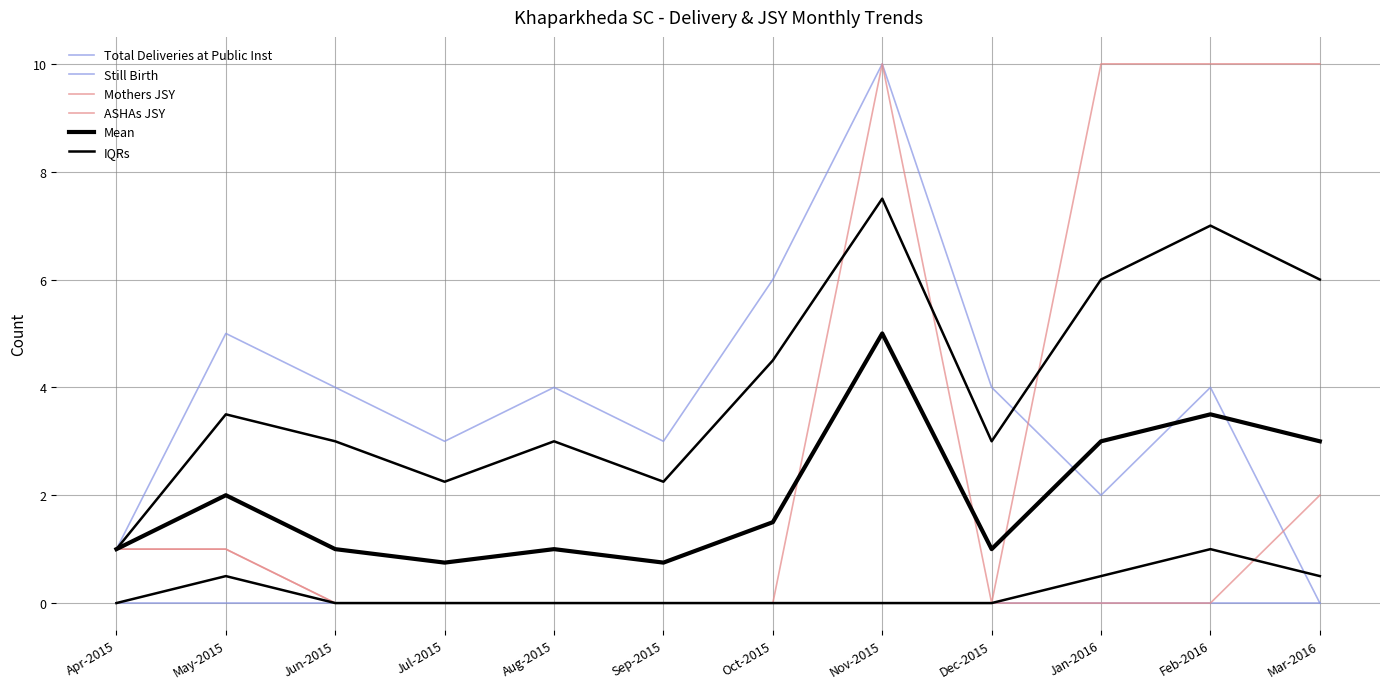

Reading left to right, extract all data points from this chart.

Total Deliveries at Public Inst: Apr-2015=1.0	May-2015=5.0	Jun-2015=4.0	Jul-2015=3.0	Aug-2015=4.0	Sep-2015=3.0	Oct-2015=6.0	Nov-2015=10.0	Dec-2015=4.0	Jan-2016=2.0	Feb-2016=4.0	Mar-2016=0.0
Still Birth: Apr-2015=0.0	May-2015=0.0	Jun-2015=0.0	Jul-2015=0.0	Aug-2015=0.0	Sep-2015=0.0	Oct-2015=0.0	Nov-2015=0.0	Dec-2015=0.0	Jan-2016=0.0	Feb-2016=0.0	Mar-2016=0.0
Mothers JSY: Apr-2015=1.0	May-2015=1.0	Jun-2015=0.0	Jul-2015=0.0	Aug-2015=0.0	Sep-2015=0.0	Oct-2015=0.0	Nov-2015=0.0	Dec-2015=0.0	Jan-2016=0.0	Feb-2016=0.0	Mar-2016=2.0
ASHAs JSY: Apr-2015=1.0	May-2015=1.0	Jun-2015=0.0	Jul-2015=0.0	Aug-2015=0.0	Sep-2015=0.0	Oct-2015=0.0	Nov-2015=10.0	Dec-2015=0.0	Jan-2016=10.0	Feb-2016=10.0	Mar-2016=10.0
Mean: Apr-2015=1.0	May-2015=2.0	Jun-2015=1.0	Jul-2015=0.8	Aug-2015=1.0	Sep-2015=0.8	Oct-2015=1.5	Nov-2015=5.0	Dec-2015=1.0	Jan-2016=3.0	Feb-2016=3.5	Mar-2016=3.0
IQRs: Apr-2015=1.0	May-2015=3.5	Jun-2015=3.0	Jul-2015=2.2	Aug-2015=3.0	Sep-2015=2.2	Oct-2015=4.5	Nov-2015=7.5	Dec-2015=3.0	Jan-2016=6.0	Feb-2016=7.0	Mar-2016=6.0